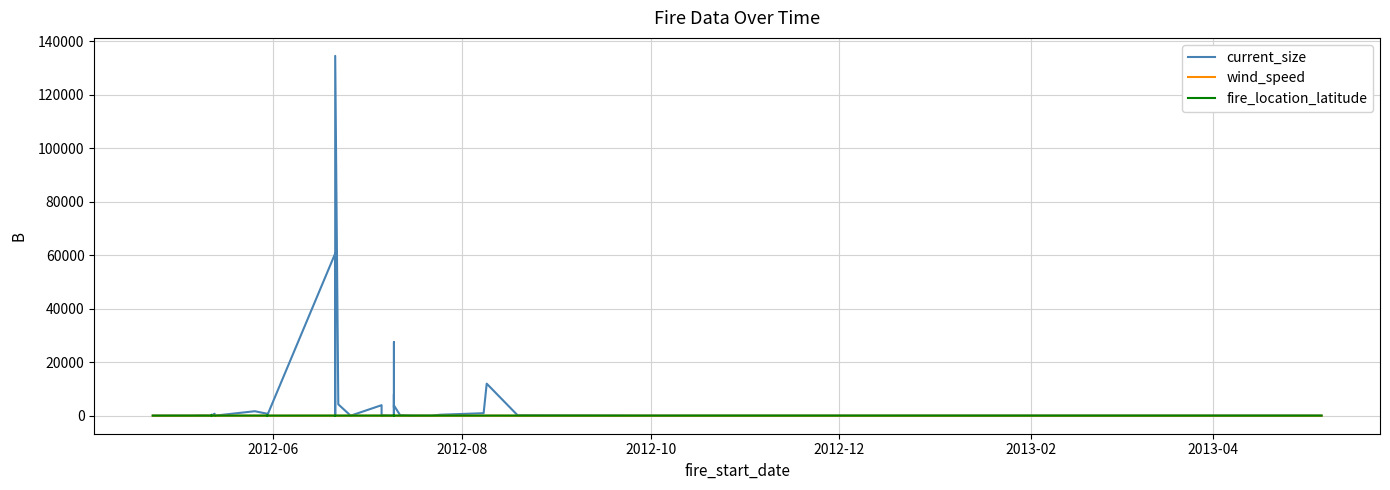

What is the value of the wind_speed point at the 2nd from the left?

2.0